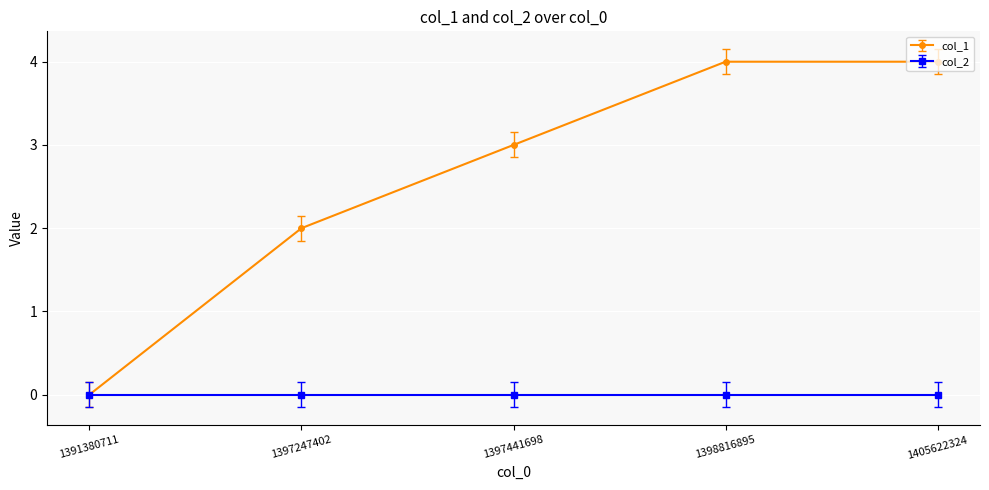

The value of col_1 at 1398816895 is 4. True or false?

True